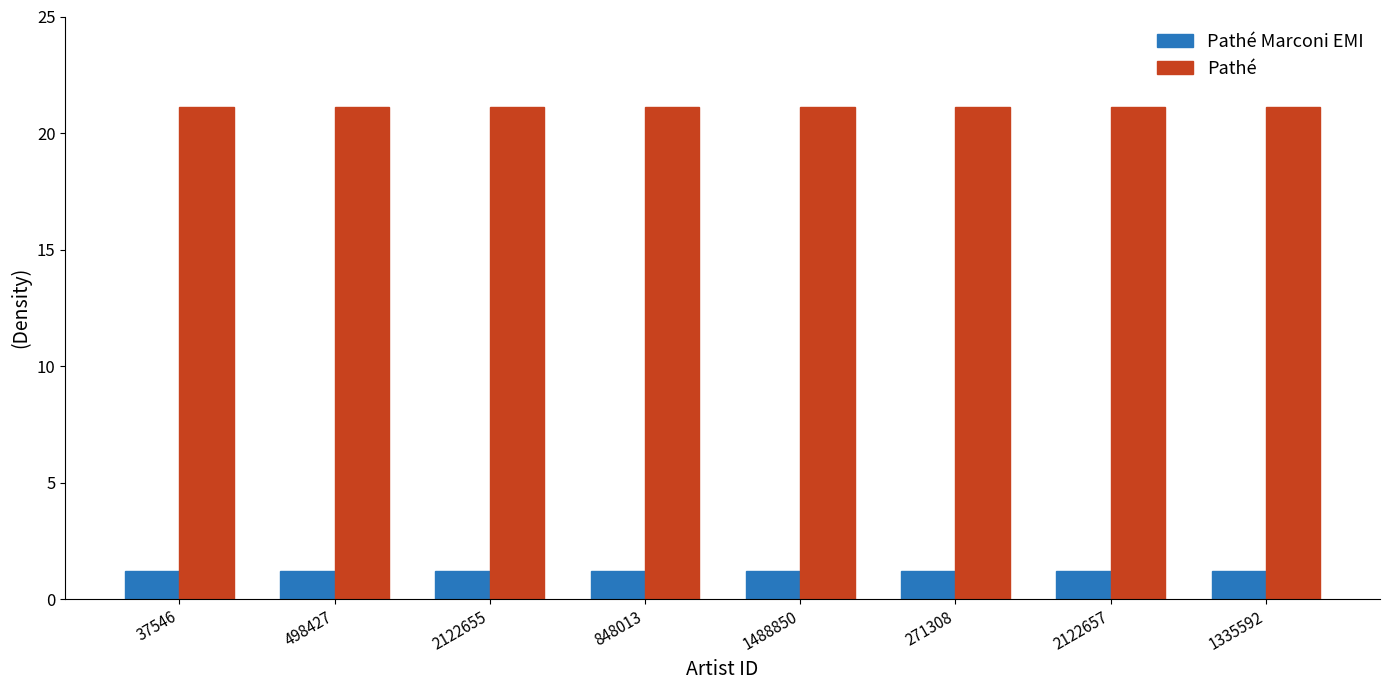

The Pathé series shows 30.0 at 2122655. True or false?

False